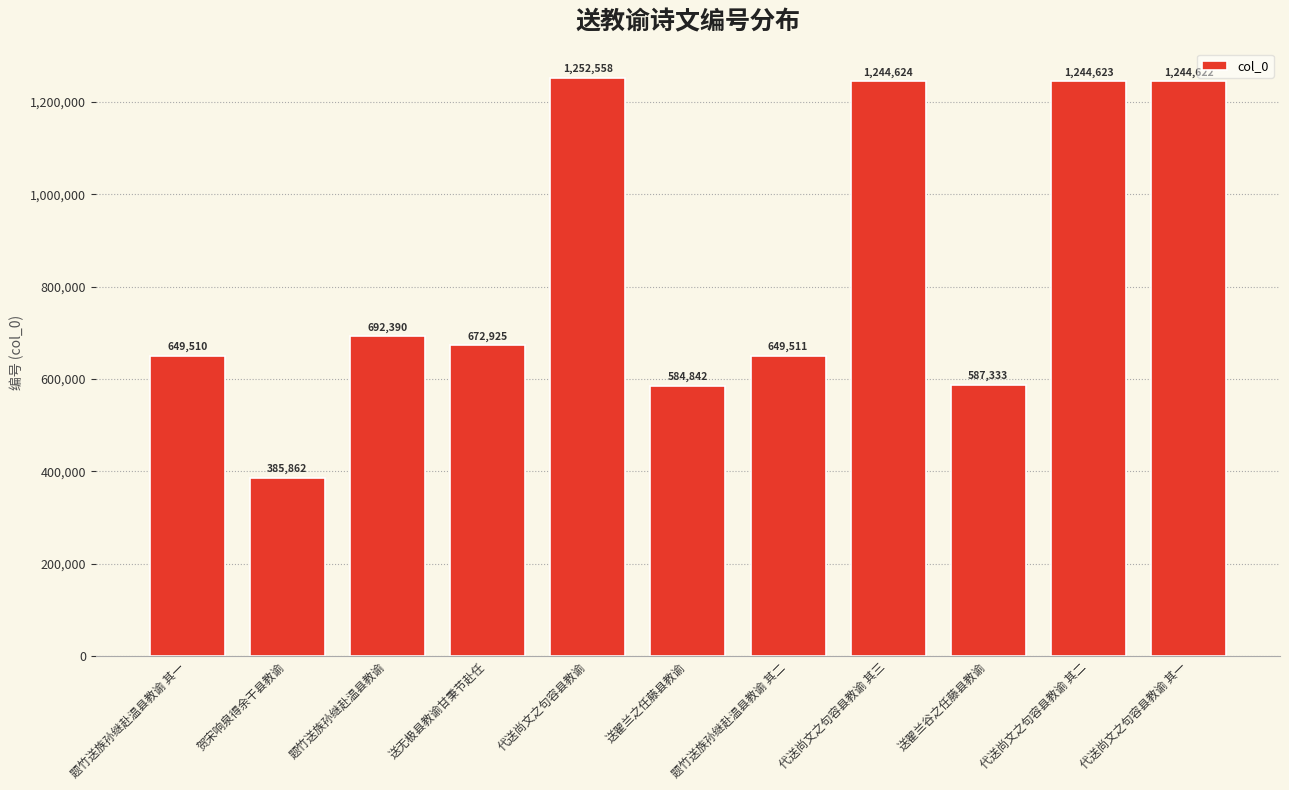

How many values are below 672925?

5